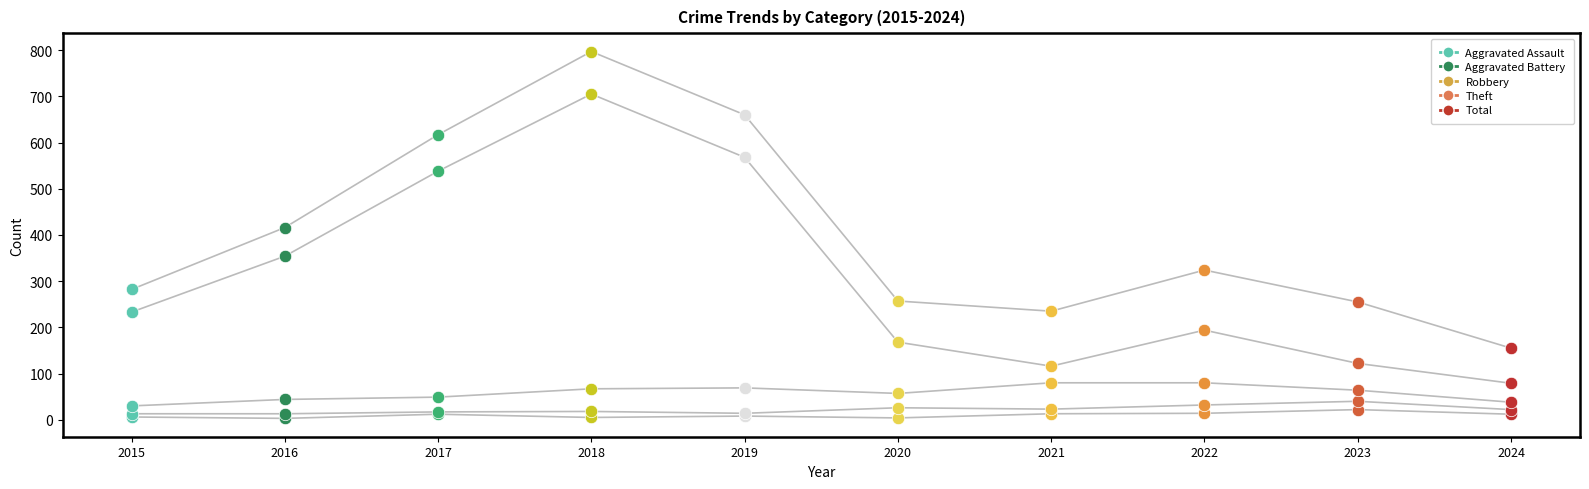

Which series contains the highest Y value?

Total